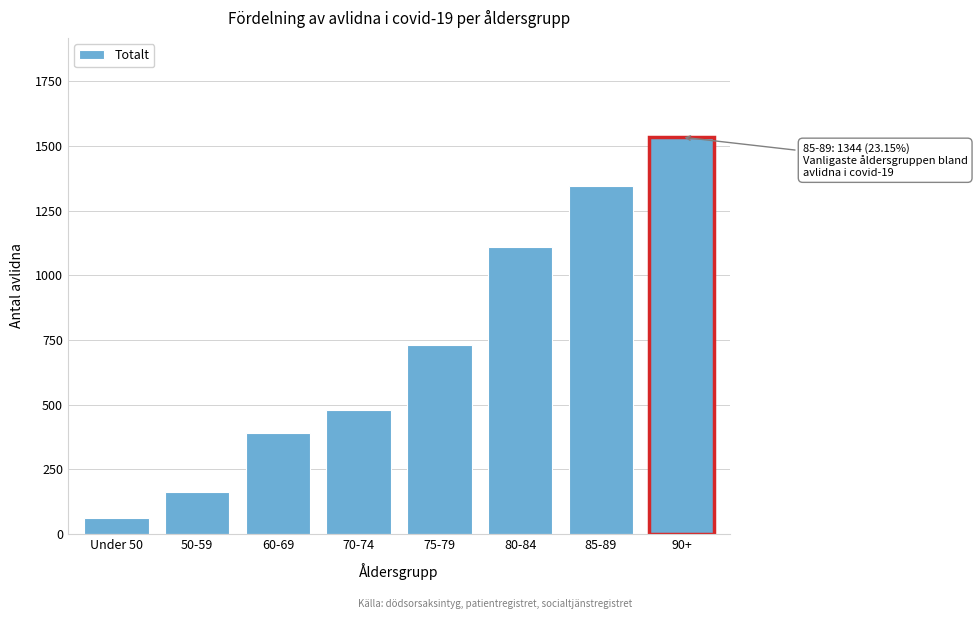

Reading left to right, what are all the values shown in this chart?

61	161	389	479	729	1109	1344	1534